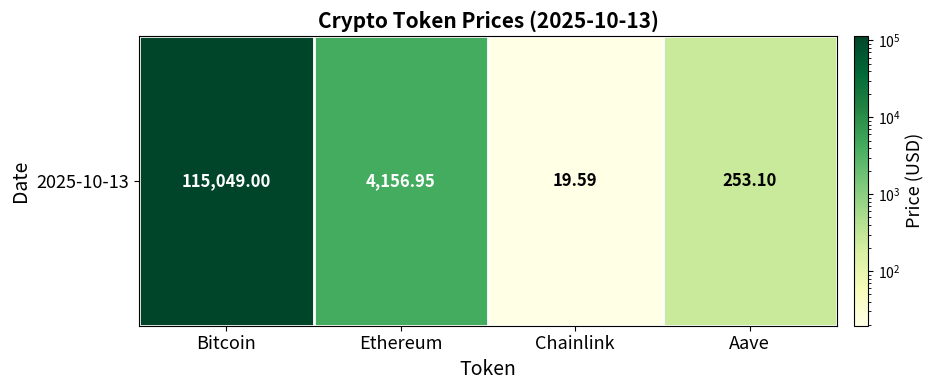

Which category has the lowest value across all series?

Chainlink